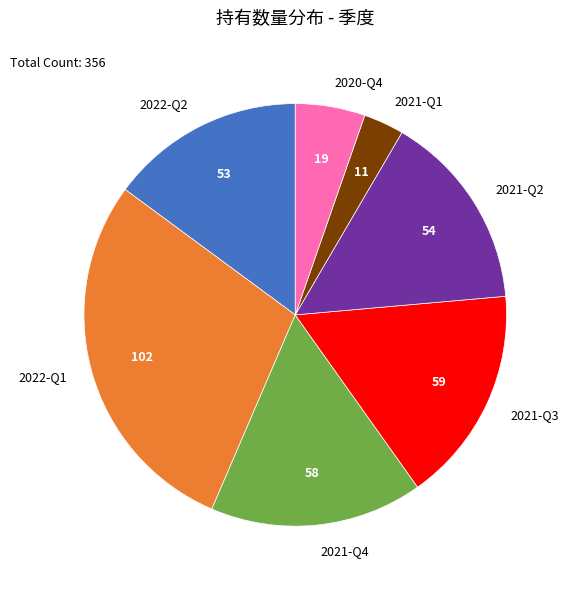

Approximately how many times larger is the value at 2022-Q1 compared to 2021-Q2?

1.9